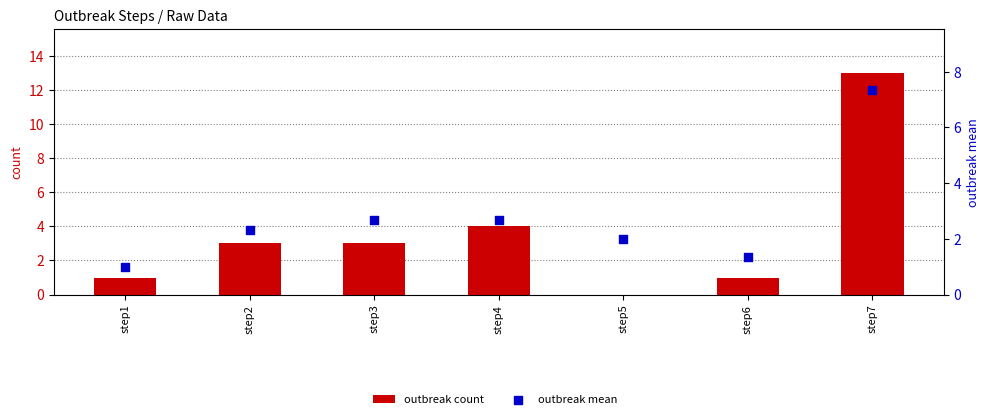

What are all the series names shown in the legend?

outbreak count, outbreak mean